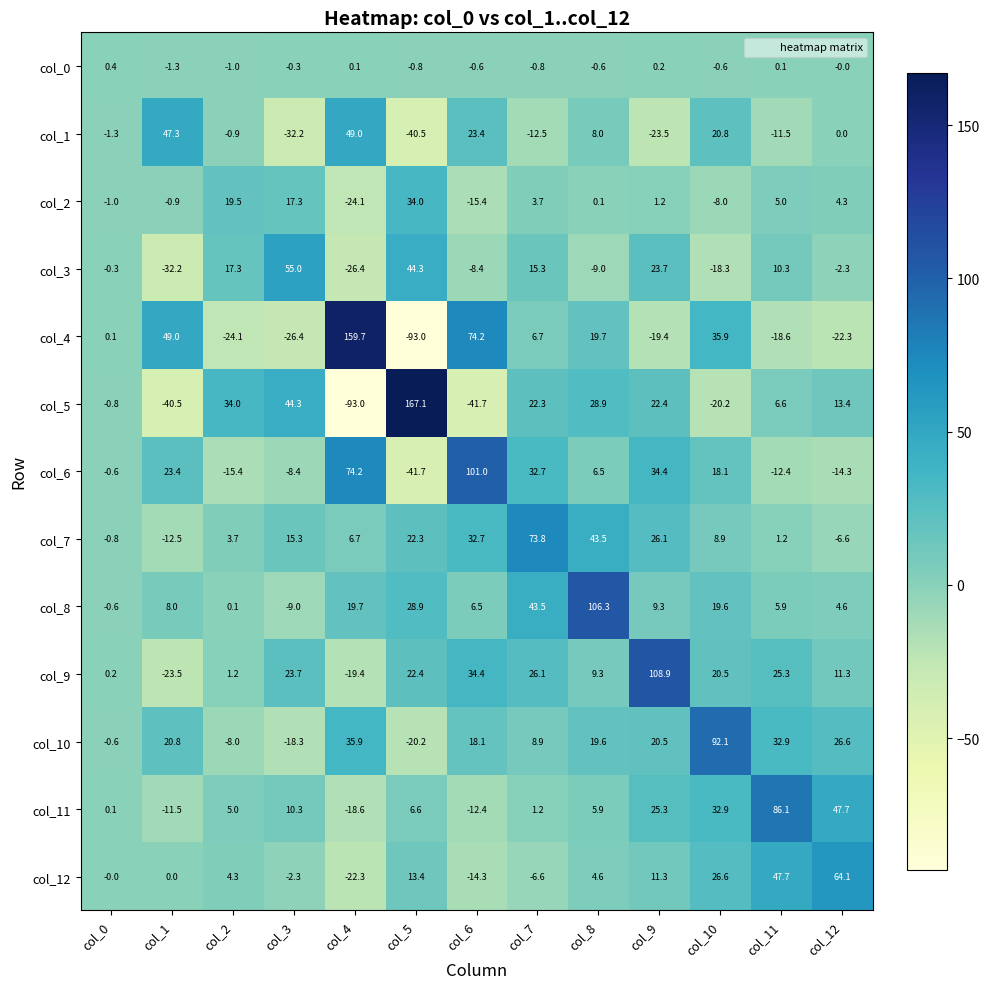

What is the minimum value shown in the chart?

-93.0